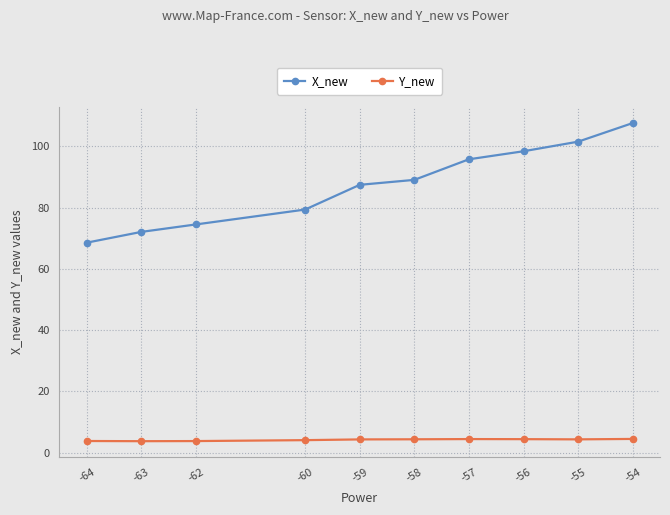

Is it true that X_new equals 37.1 at -59?

False